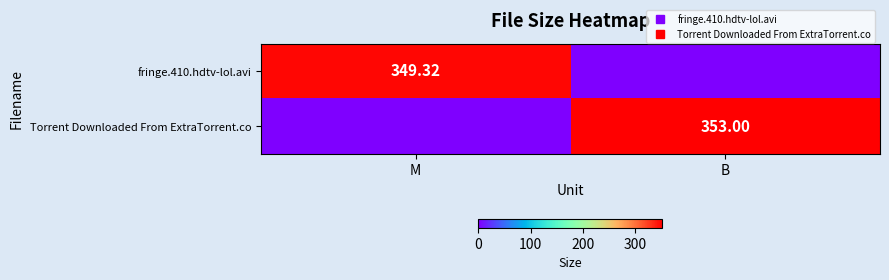

At how many categories does at least one series exceed 201?

2